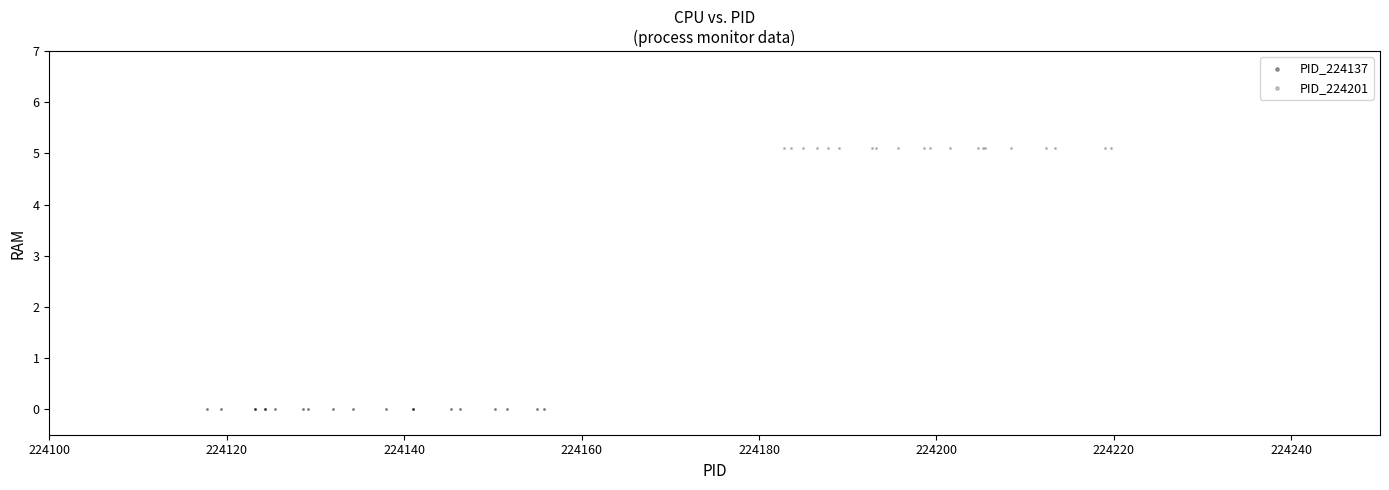

Which series reaches the maximum Y coordinate?

PID_224201